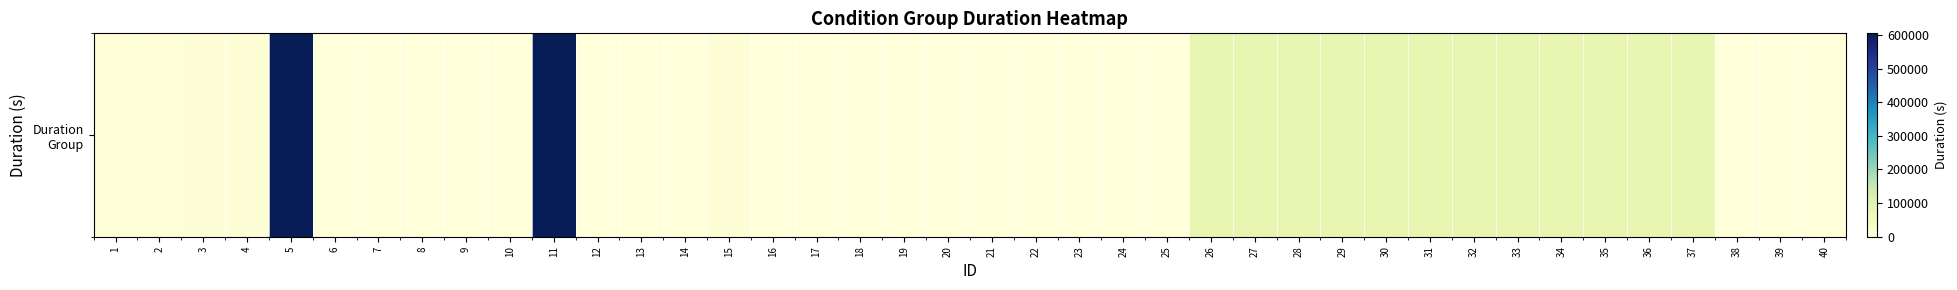

Reading left to right, what are all the values shown in this chart?

3600	3600	7200	7200	604800	0	0	0	0	0	604800	0	0	0	7200	0	0	0	0	0	0	0	0	0	0	86400	86400	86400	86400	86400	86400	86400	86400	86400	86400	86400	86400	0	0	0